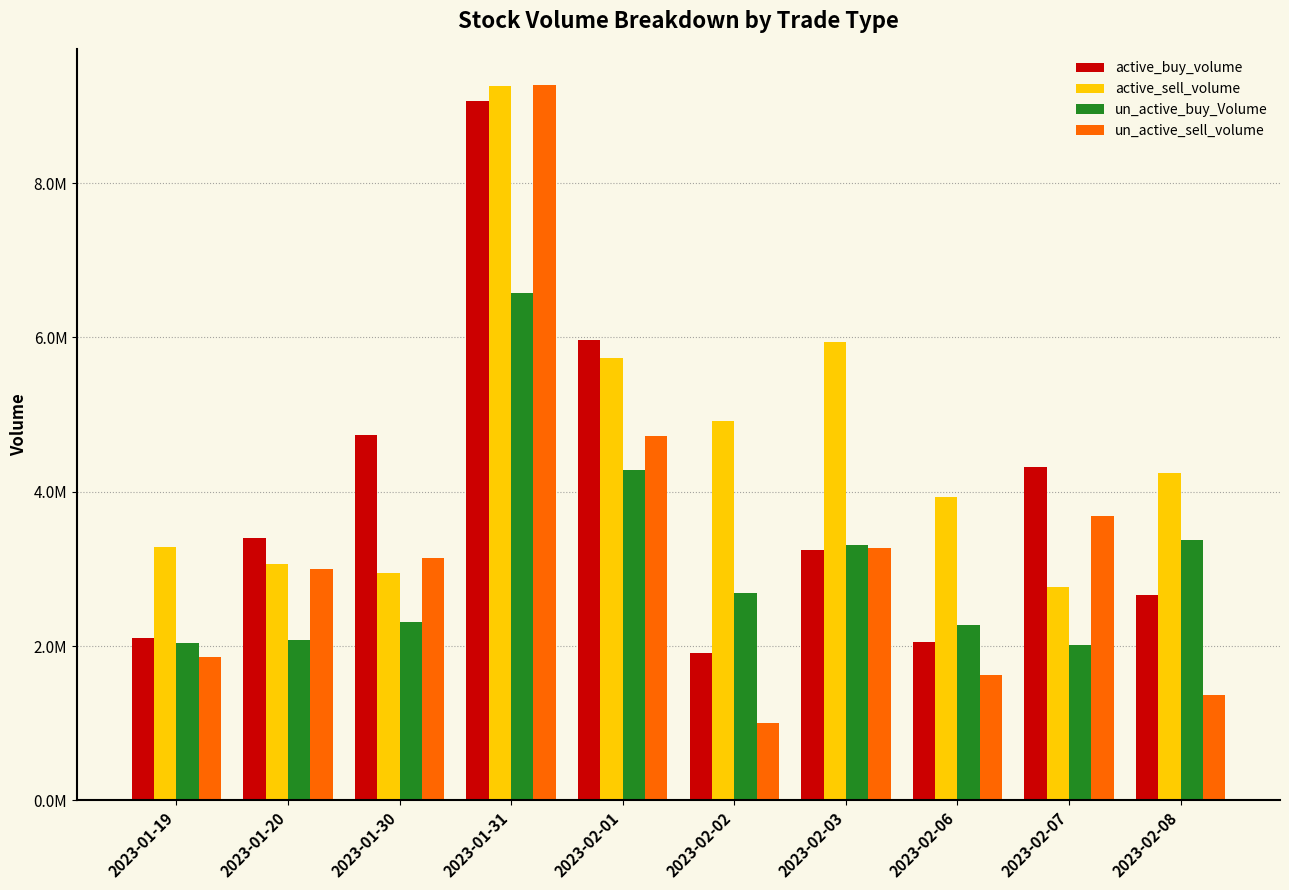

What is the sum of all un_active_sell_volume values?

32931119